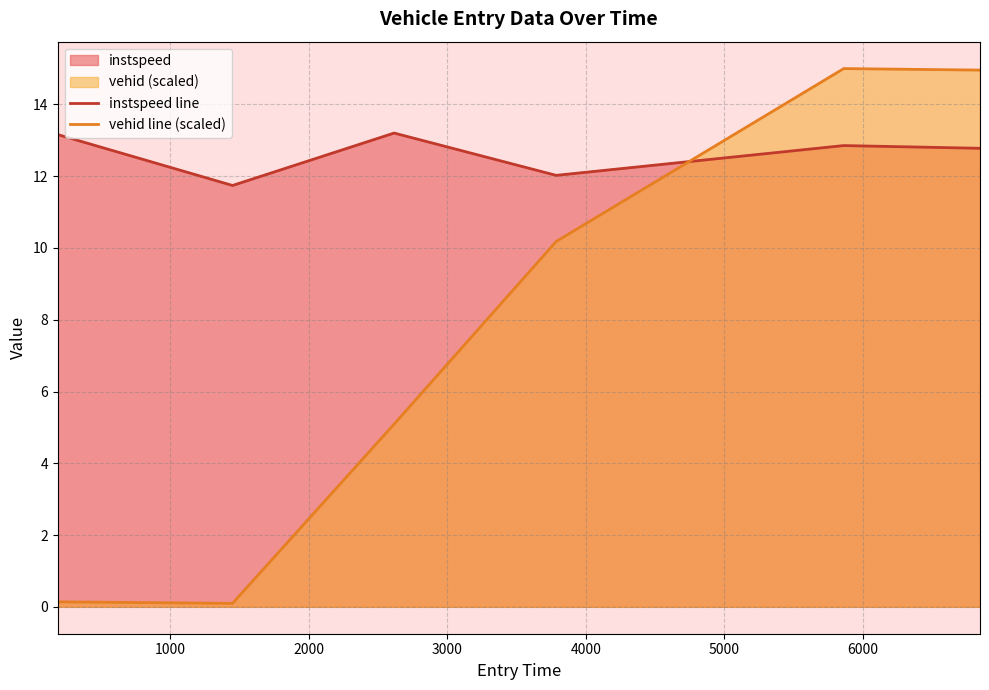

What is the difference between the maximum and minimum values in the instspeed line series?

1.5